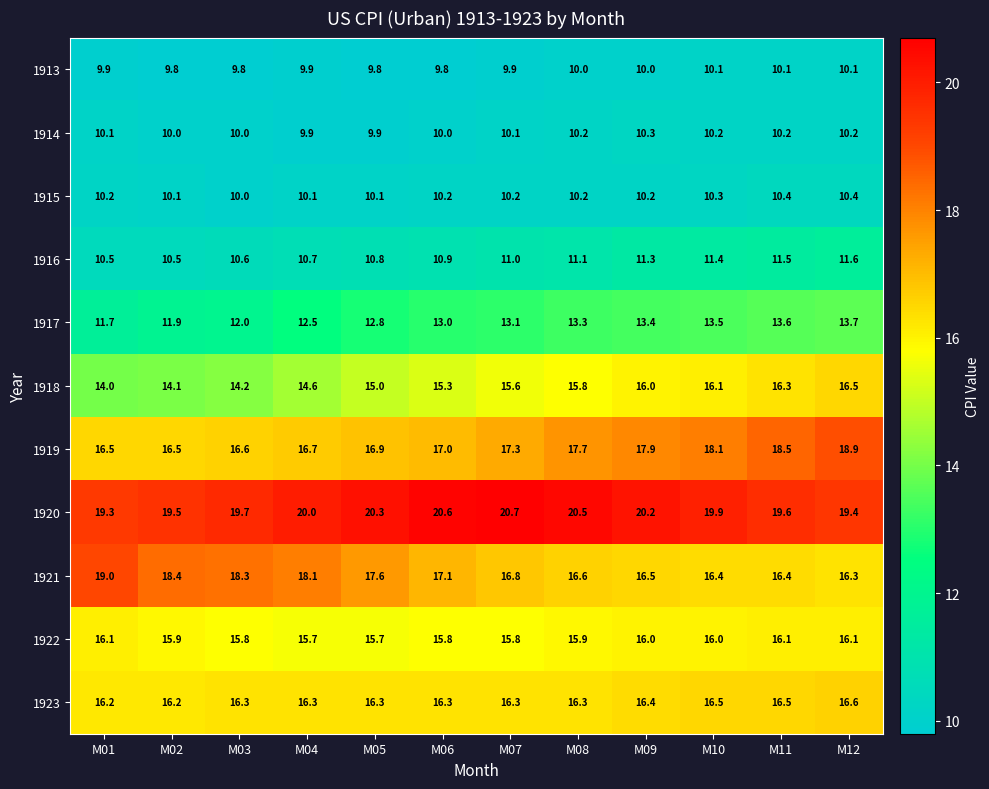

List the series in order of their peak value, highest first.

1920, 1921, 1919, 1923, 1918, 1922, 1917, 1916, 1915, 1914, 1913